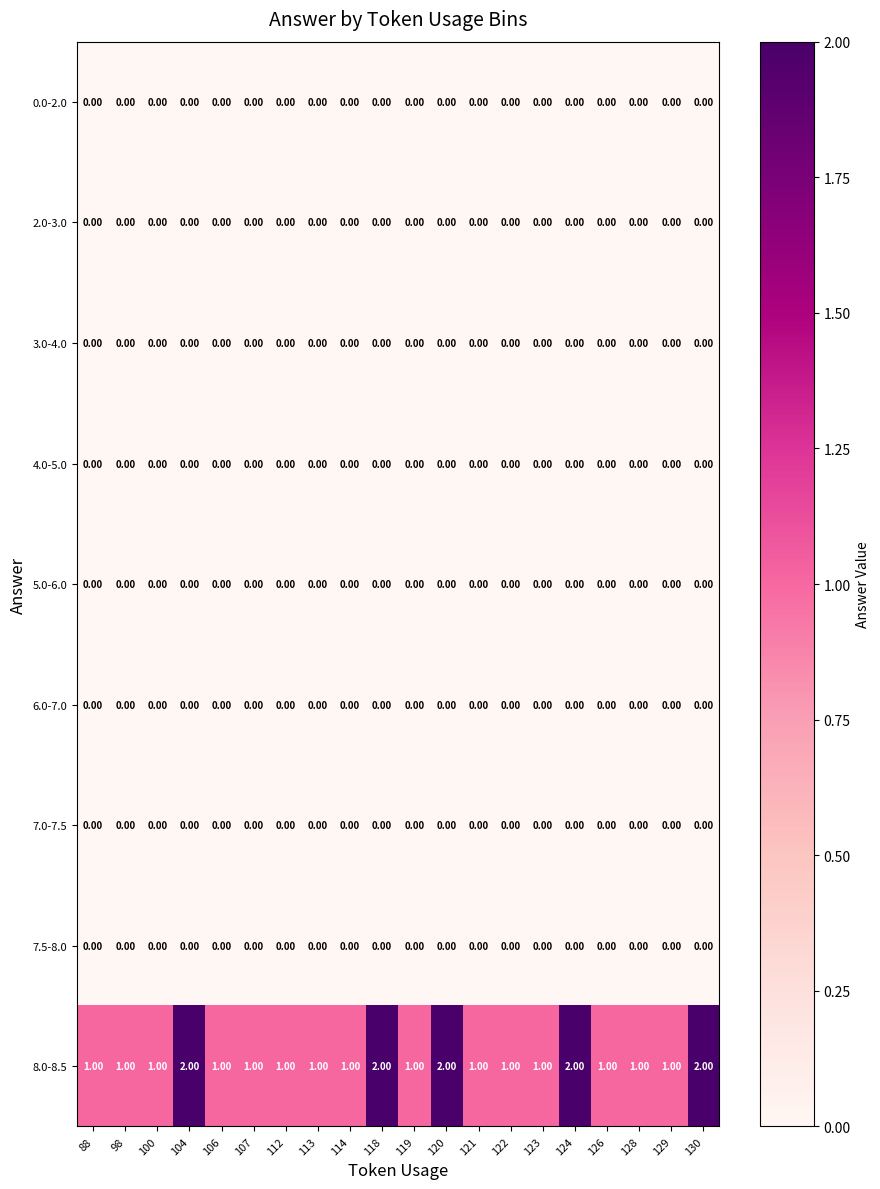

Count the number of categories in the chart.

20